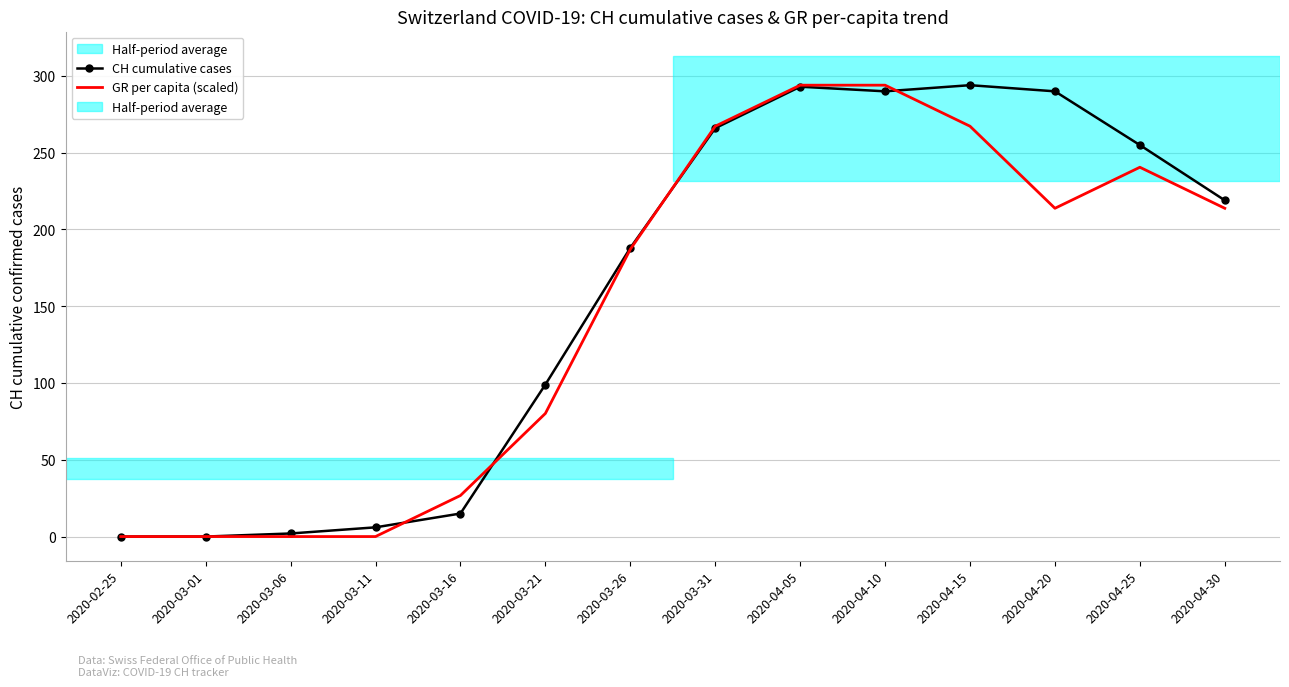

True or false: GR per capita (scaled) has a value of 361.3 at 2020-04-25.

False